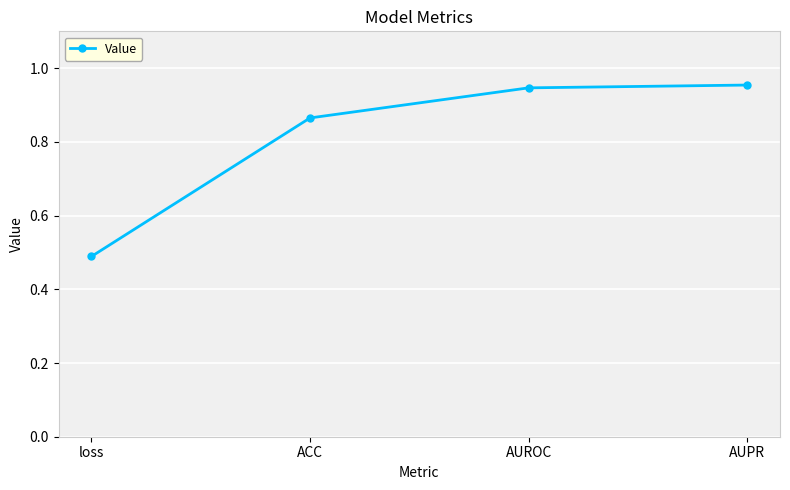

Does the chart have visible grid lines?

Yes